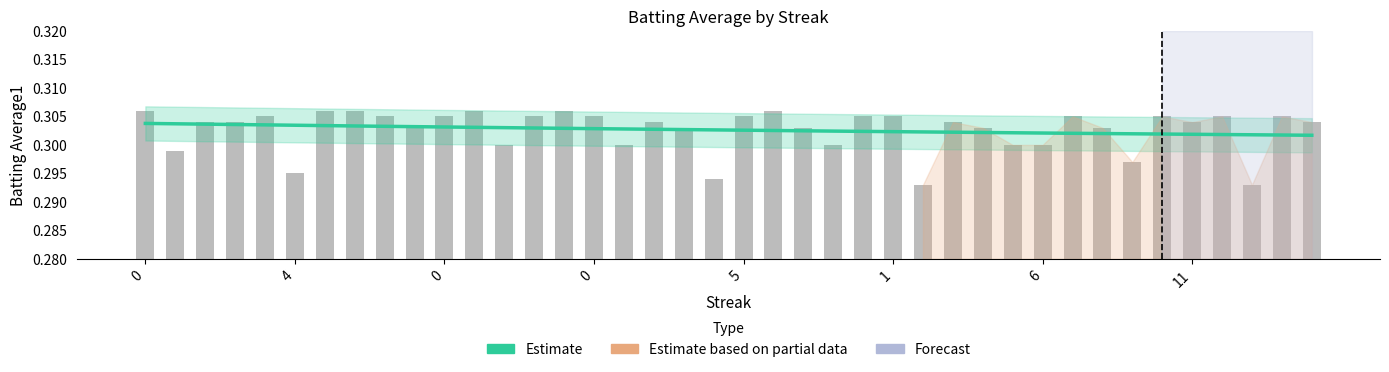

Reading left to right, extract all data points from this chart.

0.3	0.3	0.3	0.3	0.3	0.3	0.3	0.3	0.3	0.3	0.3	0.3	0.3	0.3	0.3	0.3	0.3	0.3	0.3	0.3	0.3	0.3	0.3	0.3	0.3	0.3	0.3	0.3	0.3	0.3	0.3	0.3	0.3	0.3	0.3	0.3	0.3	0.3	0.3	0.3